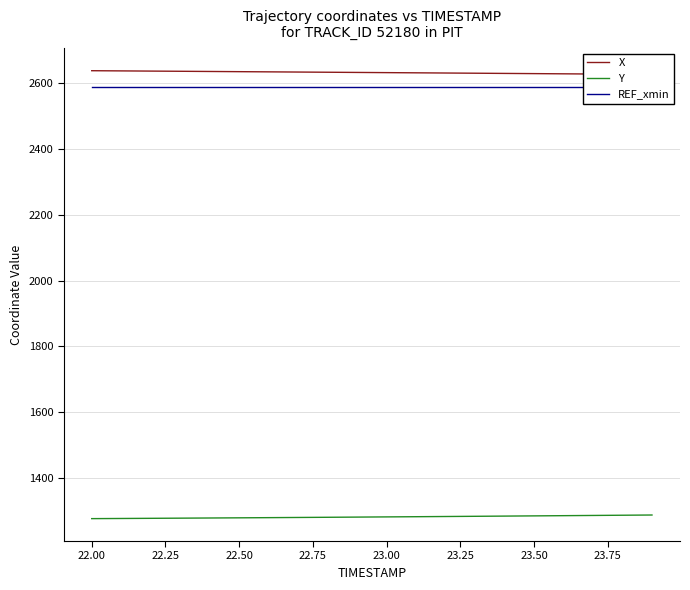

Which series has the largest range (max minus min)?

X